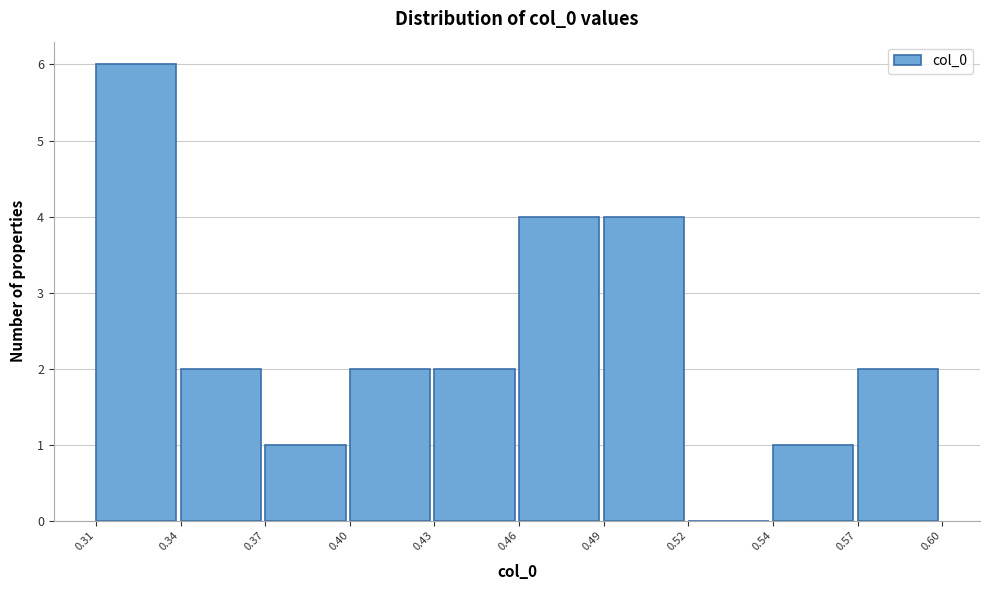

Reading left to right, what are all the values shown in this chart?

0.31=6	0.34=2	0.37=1	0.40=2	0.43=2	0.46=4	0.49=4	0.52=0	0.54=1	0.57=2